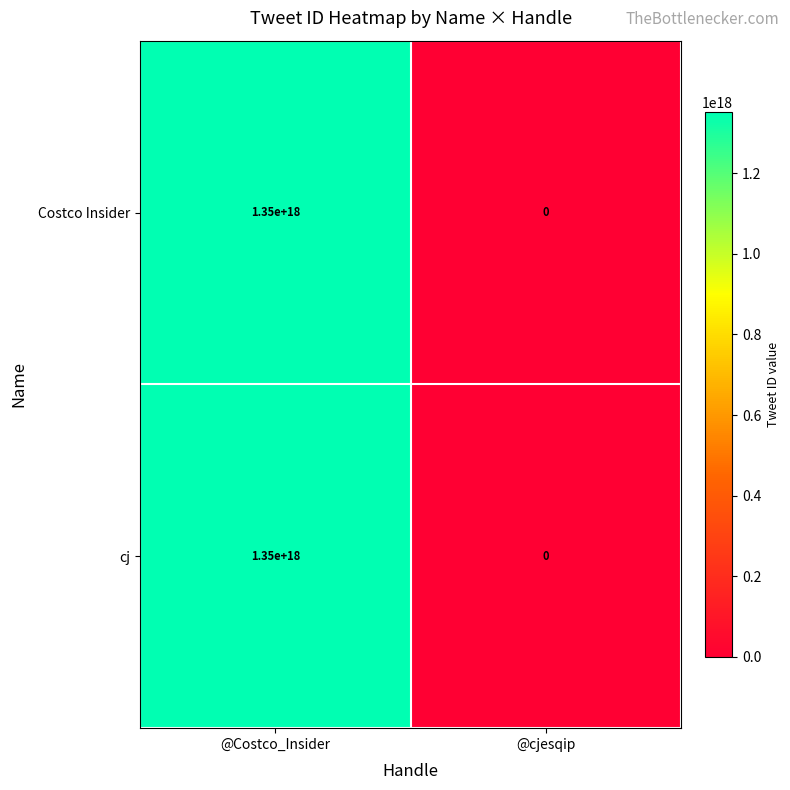

List the labels in order of Costco Insider value, largest first.

@Costco_Insider, @cjesqip